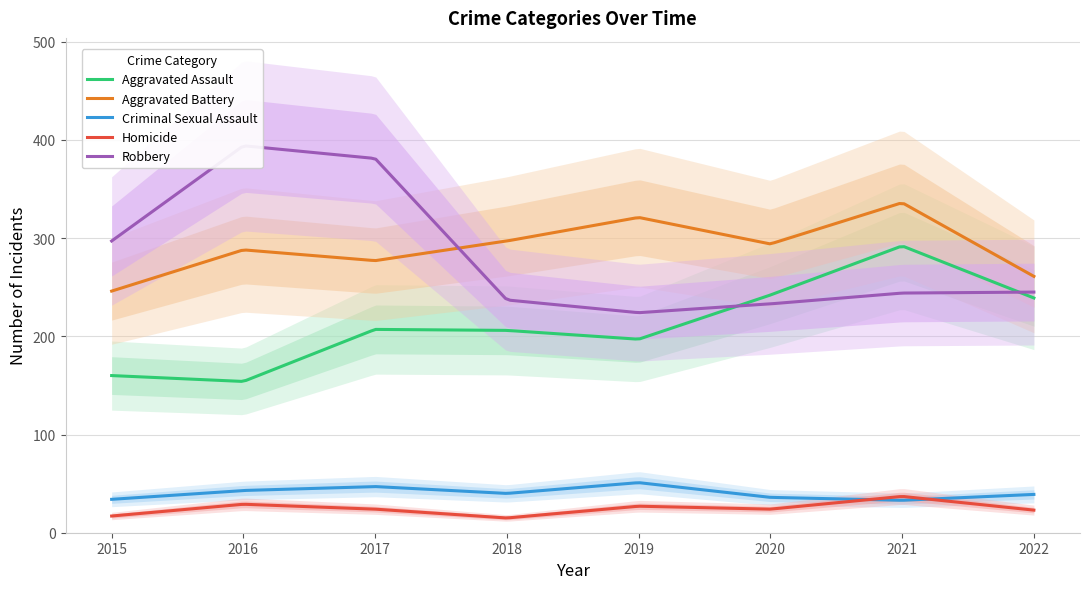

How many Aggravated Battery values are between 277 and 321?

5